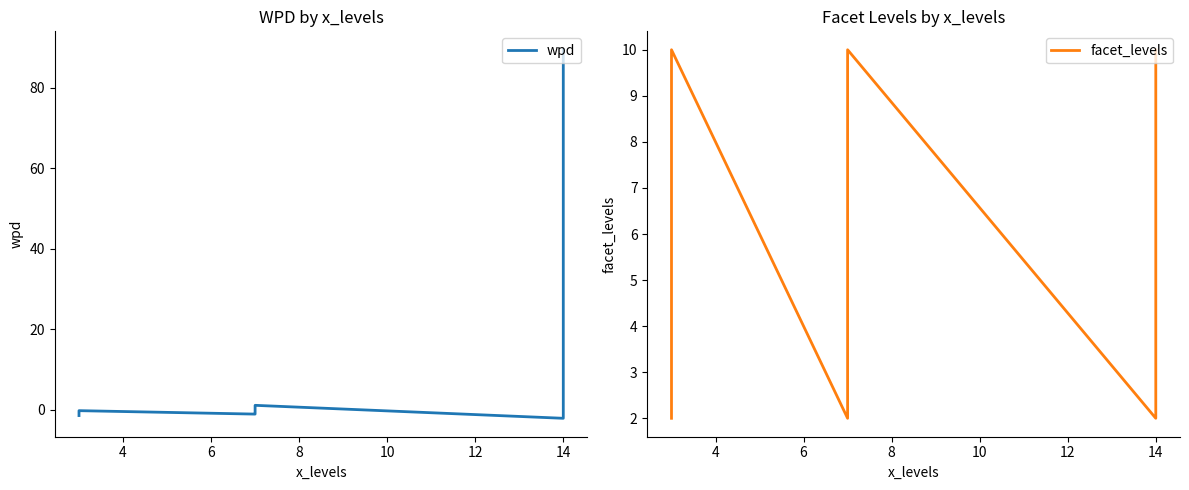

Reading left to right, list all the values displayed in this chart.

wpd: -1.5	-0.3	-0.2	-1.1	-0.7	1.1	-2.1	1.3	89.5
facet_levels: 2.0	9.0	10.0	2.0	9.0	10.0	2.0	9.0	10.0